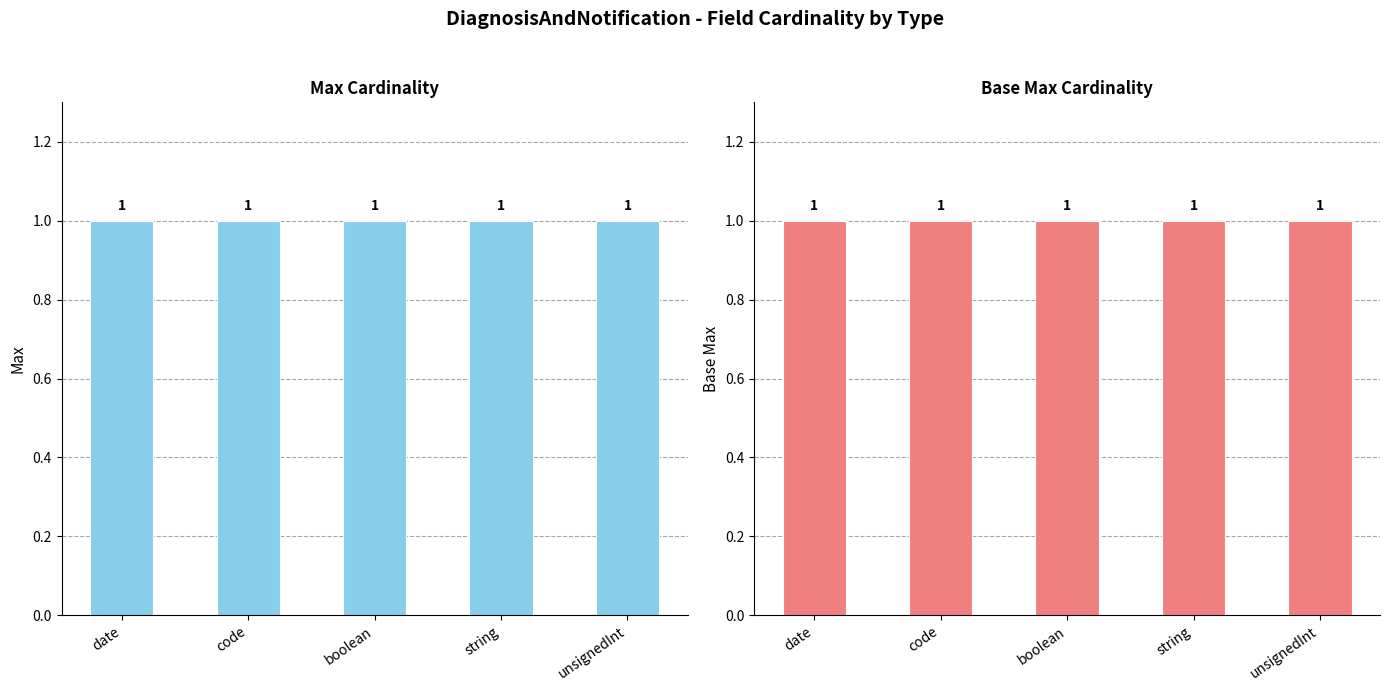

What is the total value across all series at unsignedInt?

1